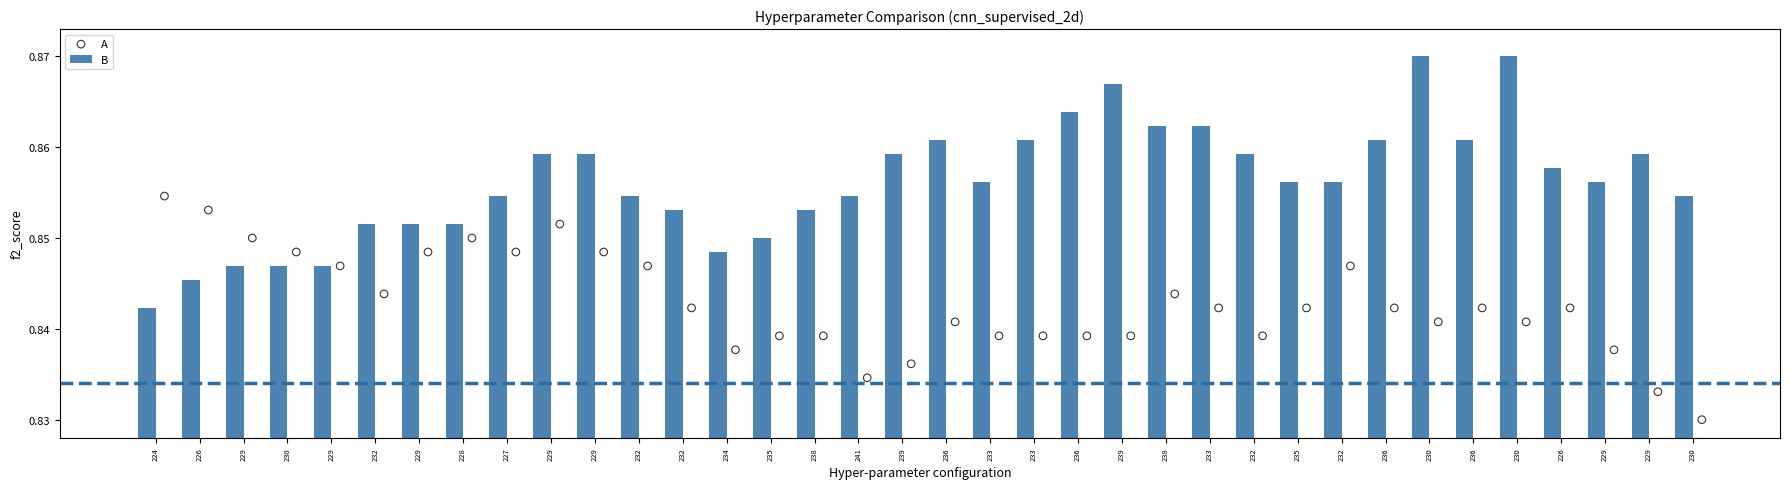

Which series reaches the minimum Y coordinate?

A